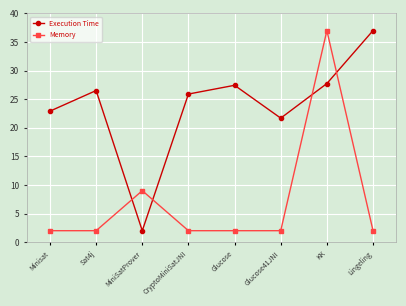

Reading right to left, transcribe all the data shown in this chart.

Execution Time: Lingeling=37.0	KK=27.7	Glucose41JNI=21.7	Glucose=27.4	CryptoMiniSatJNI=25.9	MiniSatProver=2.0	Sat4j=26.5	Minisat=22.9
Memory: Lingeling=2.0	KK=37.0	Glucose41JNI=2.0	Glucose=2.0	CryptoMiniSatJNI=2.0	MiniSatProver=9.0	Sat4j=2.0	Minisat=2.0